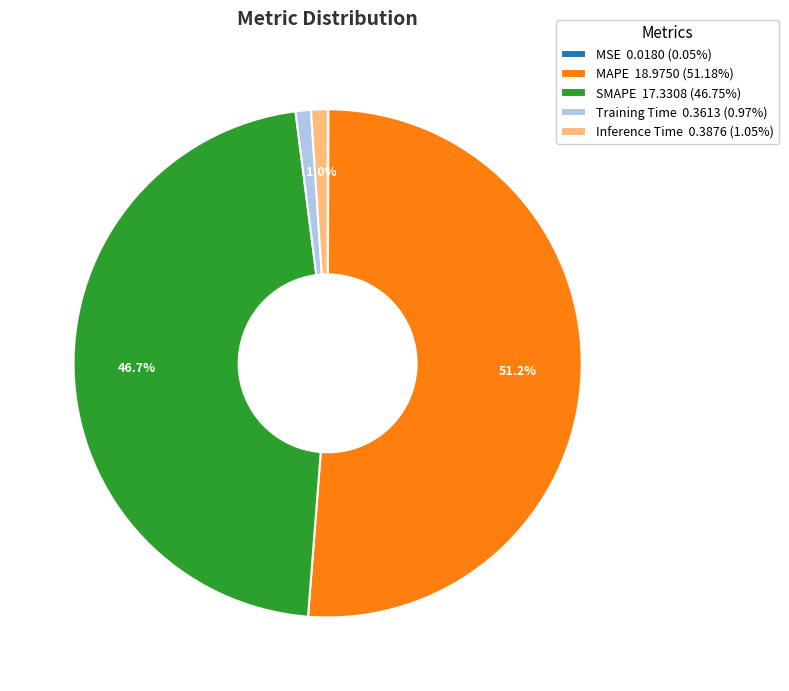

Do MAPE 18.9750 (51.18%) and Inference Time 0.3876 (1.05%) together represent more than half of the pie?

Yes